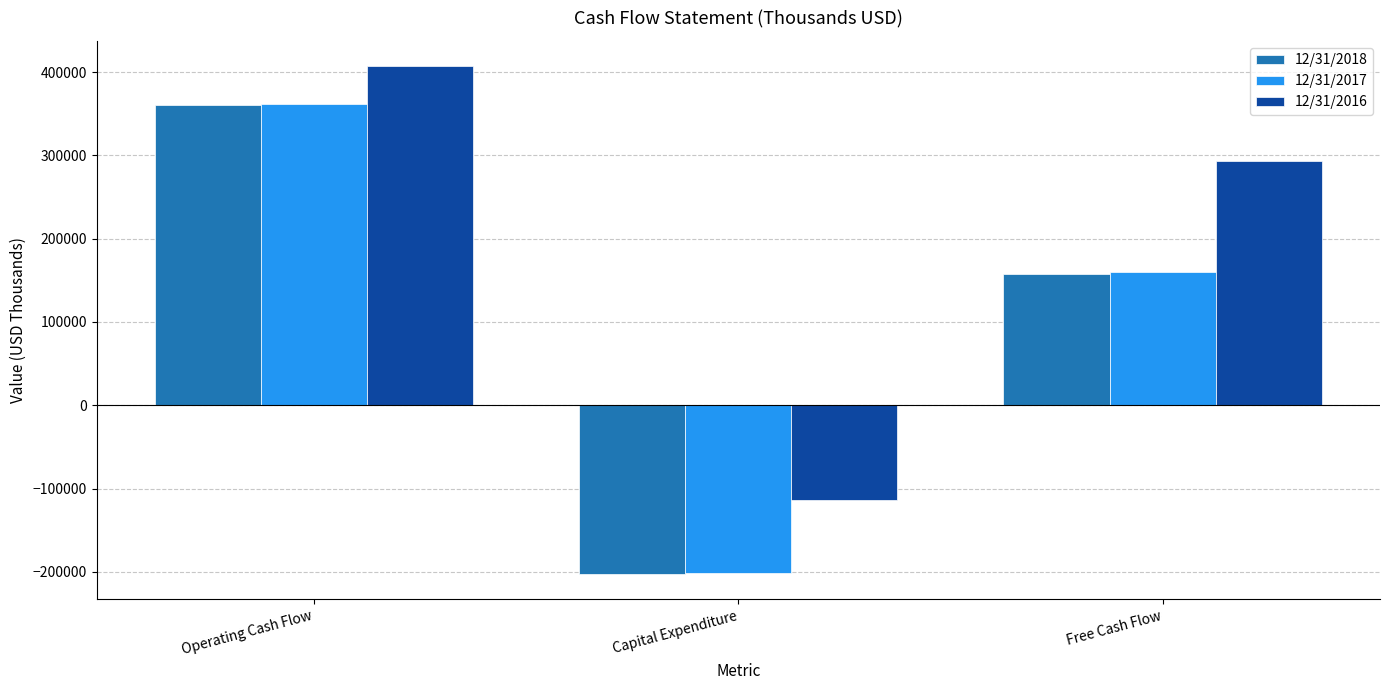

What is the difference between the maximum and minimum values in the 12/31/2018 series?

563598